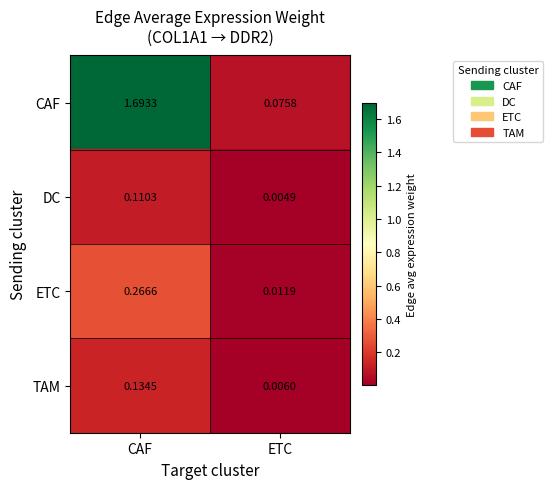

Where is TAM nearest to the value 0?

ETC